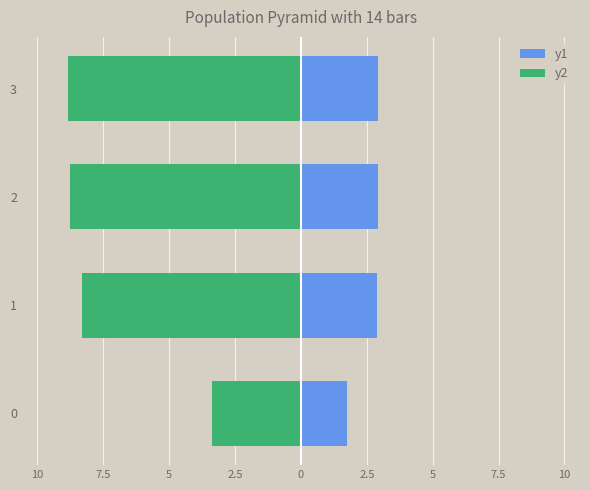

Reading left to right, list all the values displayed in this chart.

y1: 1.7	2.9	2.9	2.9
y2: -3.4	-8.3	-8.8	-8.8